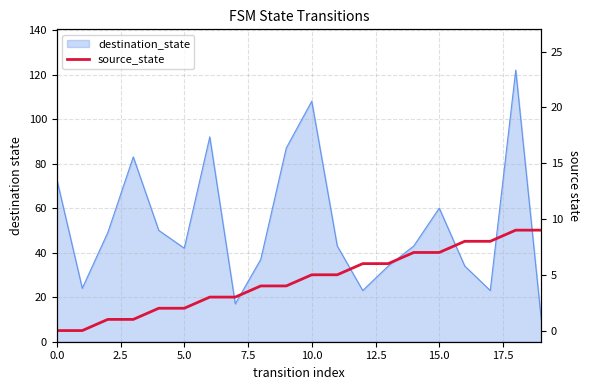

At which label does the data first exceed 5?

12